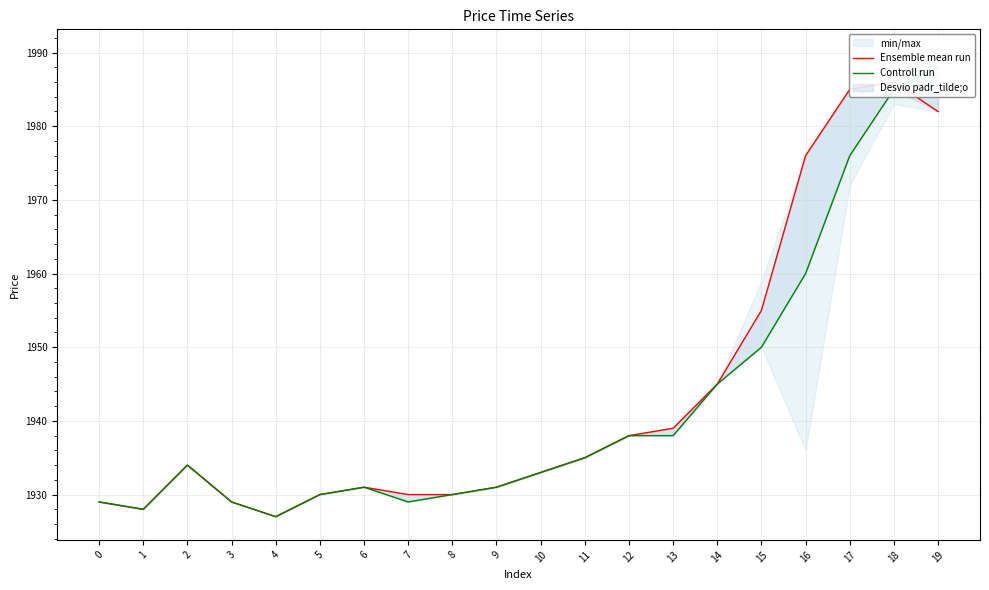

At how many categories does at least one series exceed 1960?

4